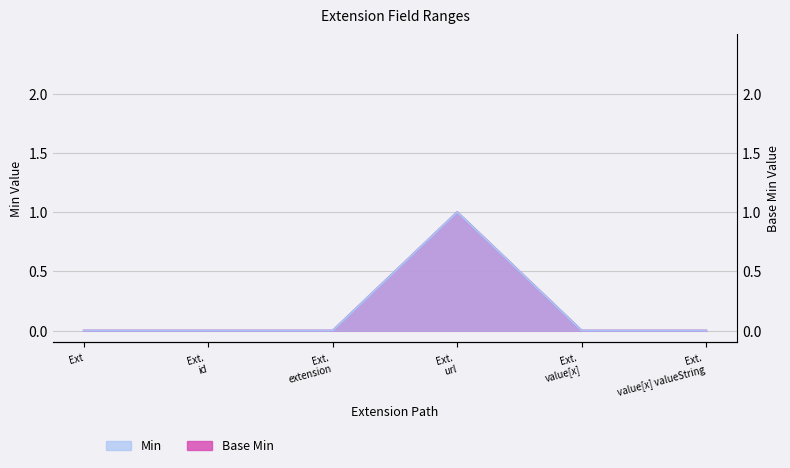

Does the chart display data point markers on the line(s)?

No